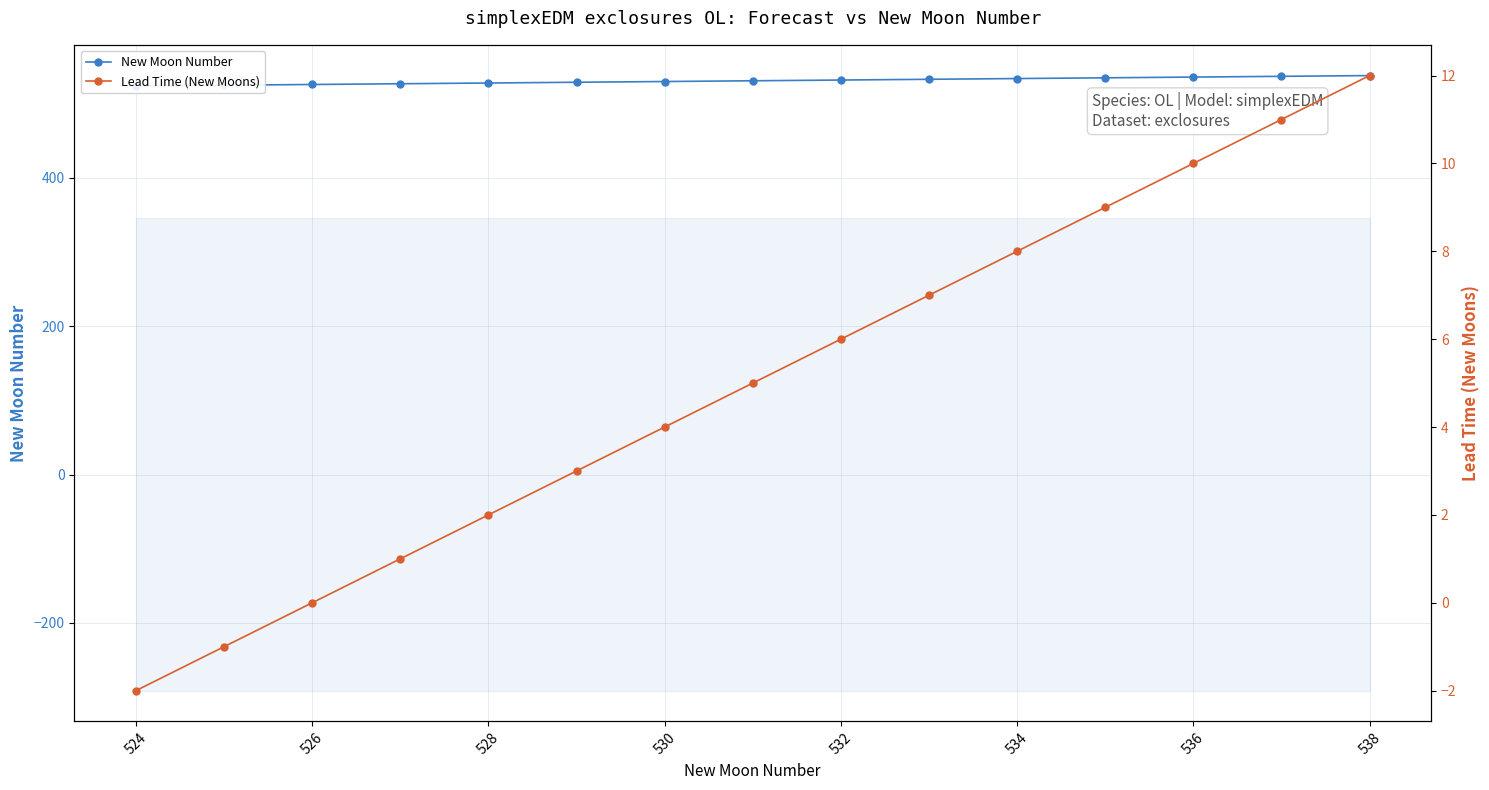

True or false: New Moon Number and Lead Time (New Moons) cross at least once.

False